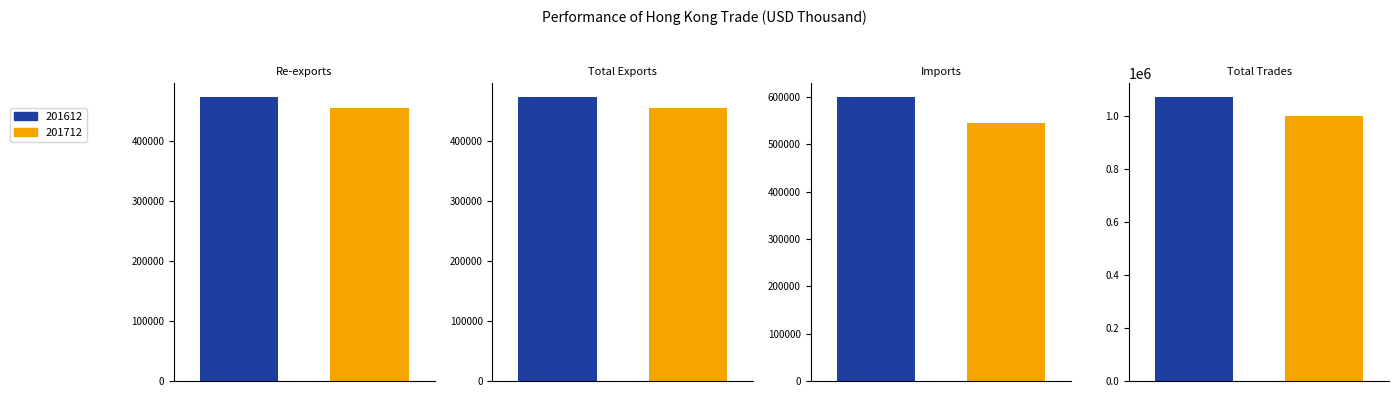

Are the bars grouped side by side (vs. stacked)?

Yes